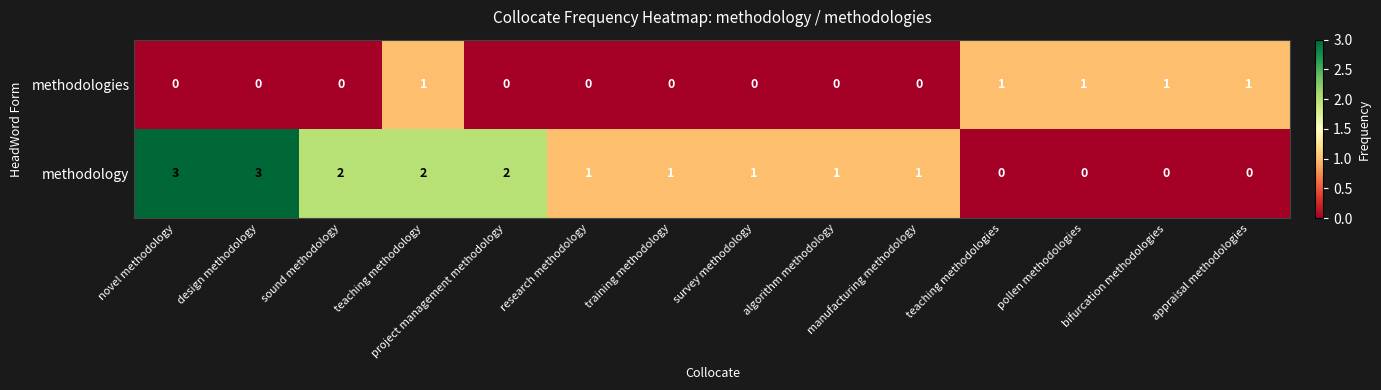

What is the maximum value shown in the chart?

3